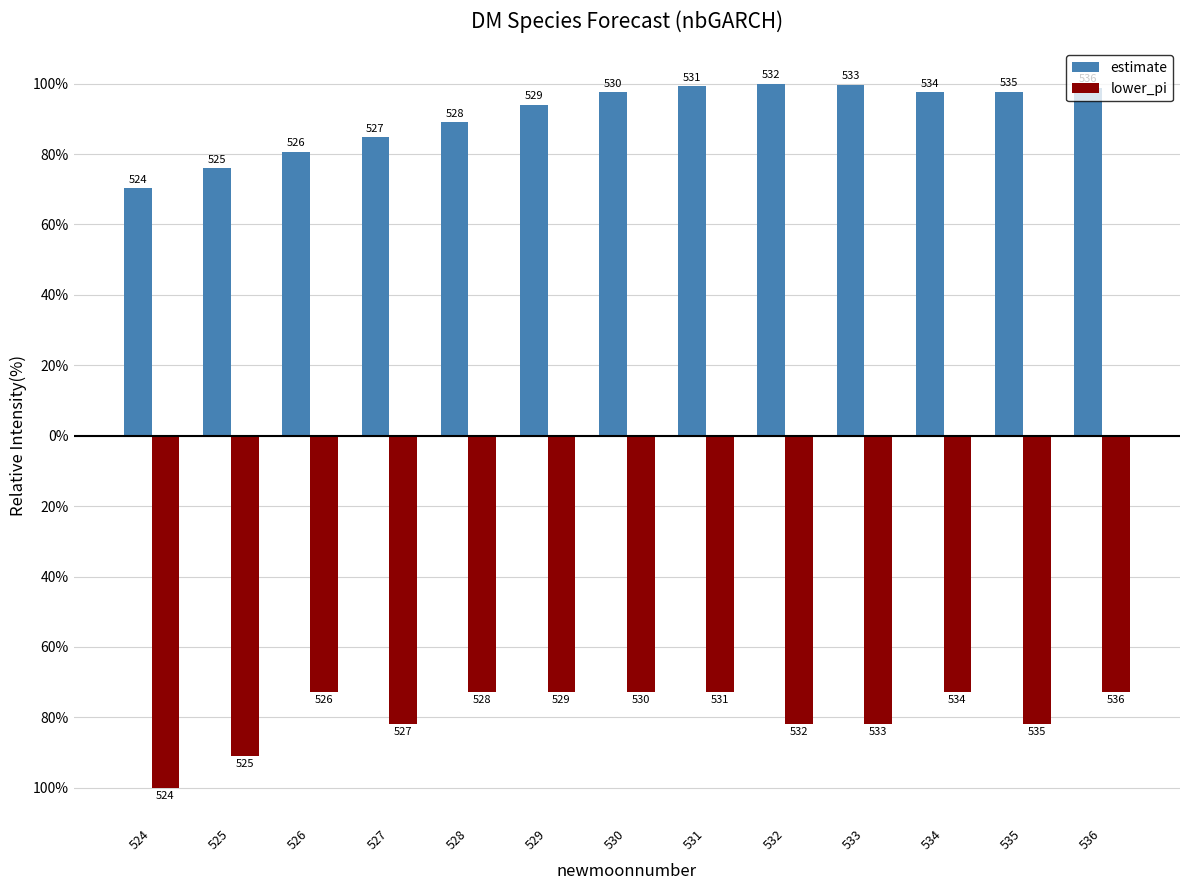

What are all the series names shown in the legend?

estimate, lower_pi